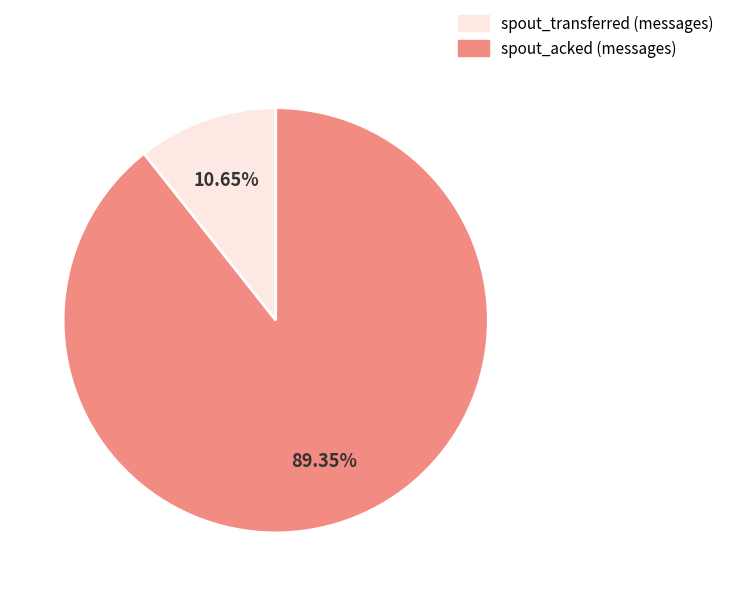

Is there any slice that represents more than half of the pie?

Yes